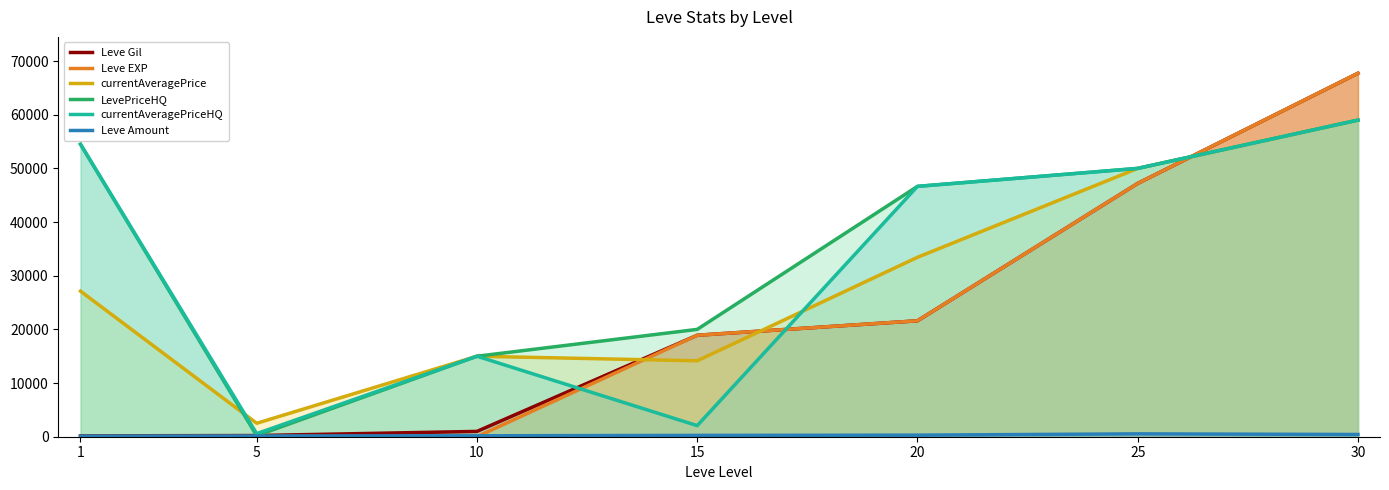

List the labels in order of Leve EXP value, largest first.

30, 25, 20, 15, 10, 5, 1